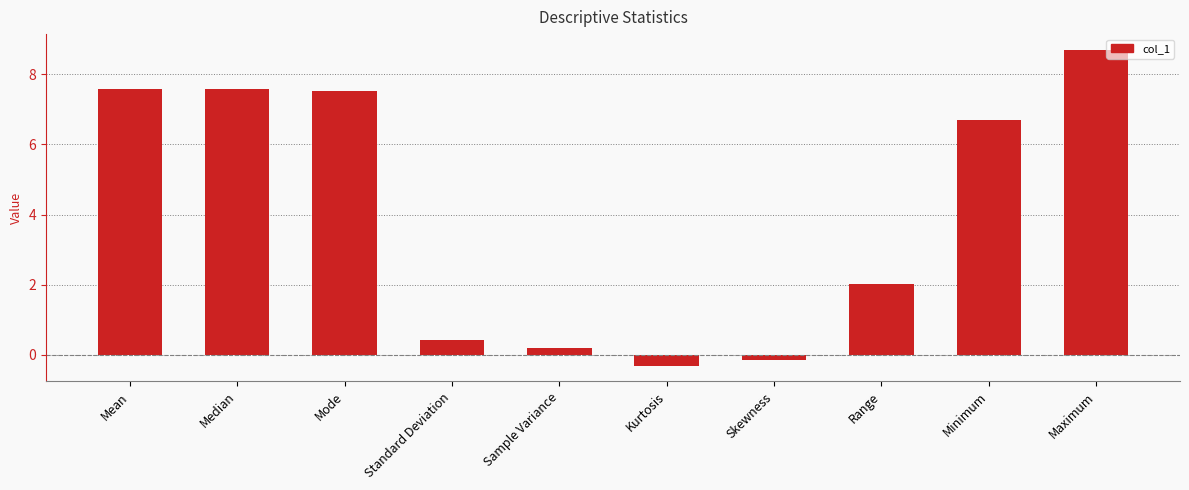

Where does the data first go above 6?

Mean